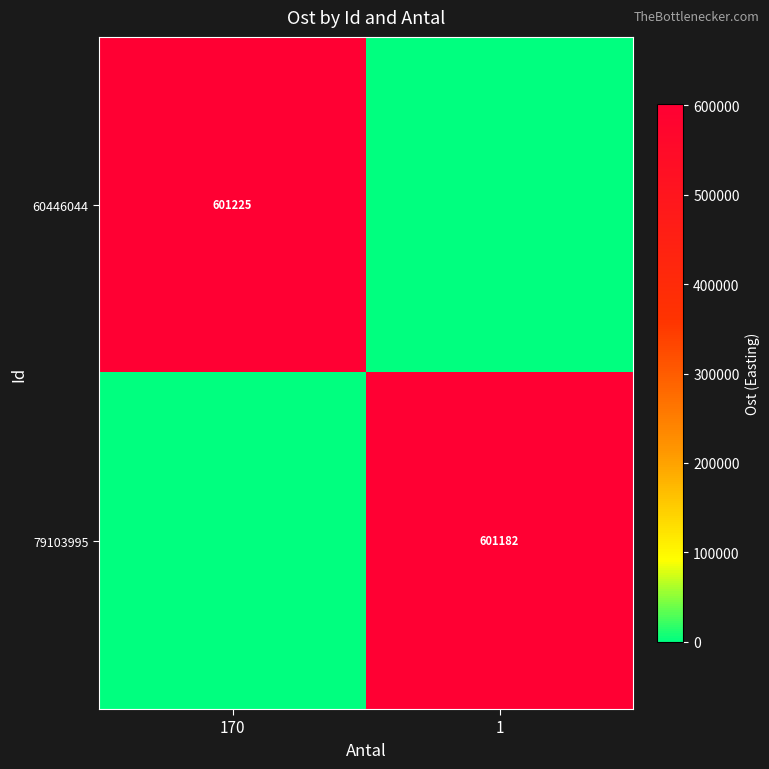

Is it true that 79103995 equals 121940 at 1?

False